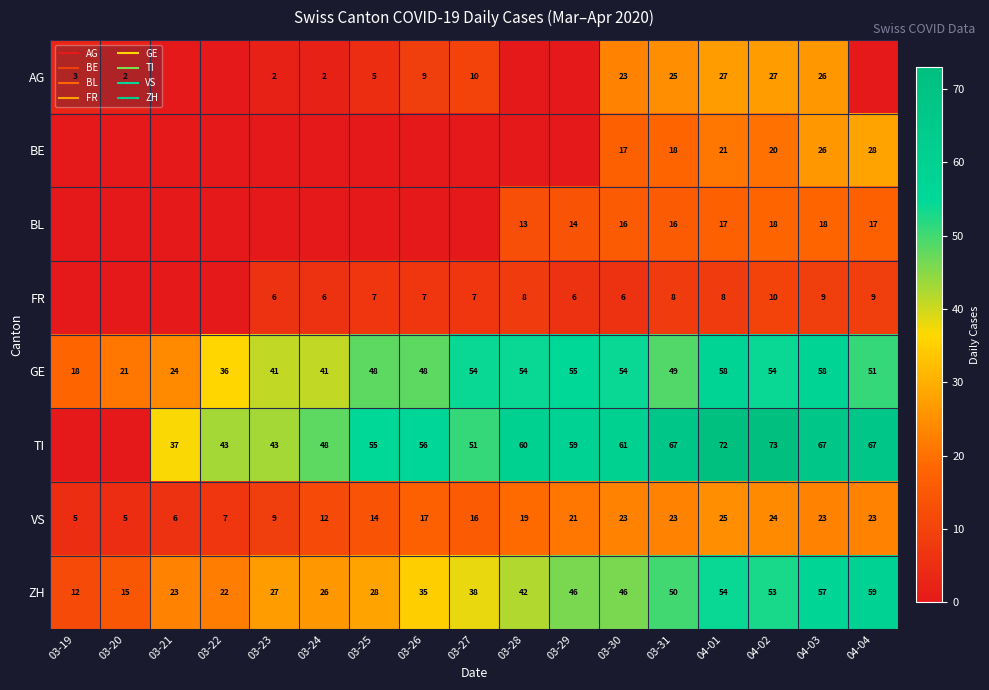

What is the spread (max minus min) of values at 03-22?

43